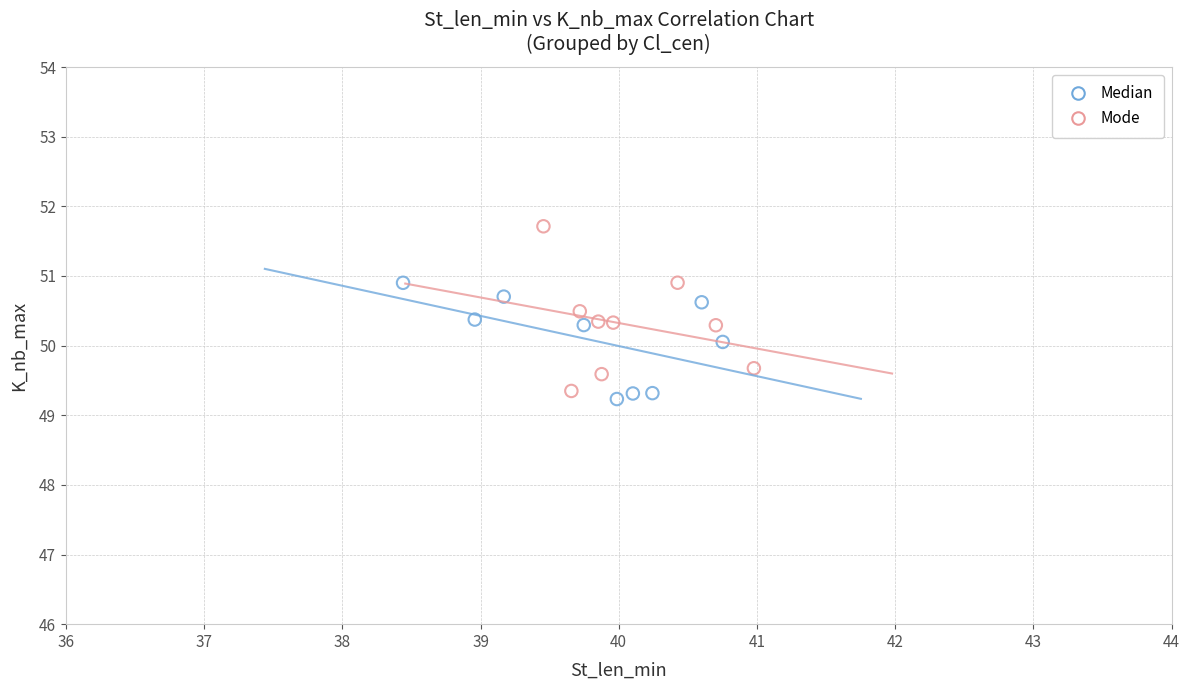

Which series has the widest spread of Y values?

Mode